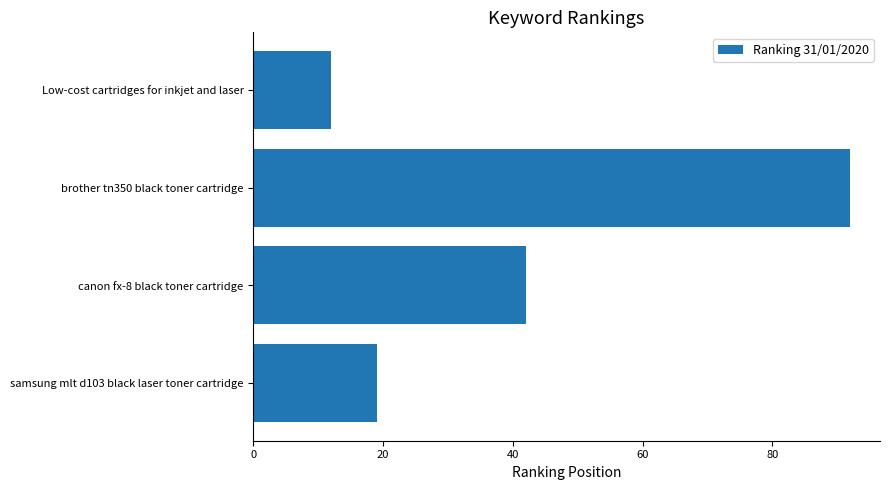

The value at brother tn350 black toner cartridge is 92. True or false?

True